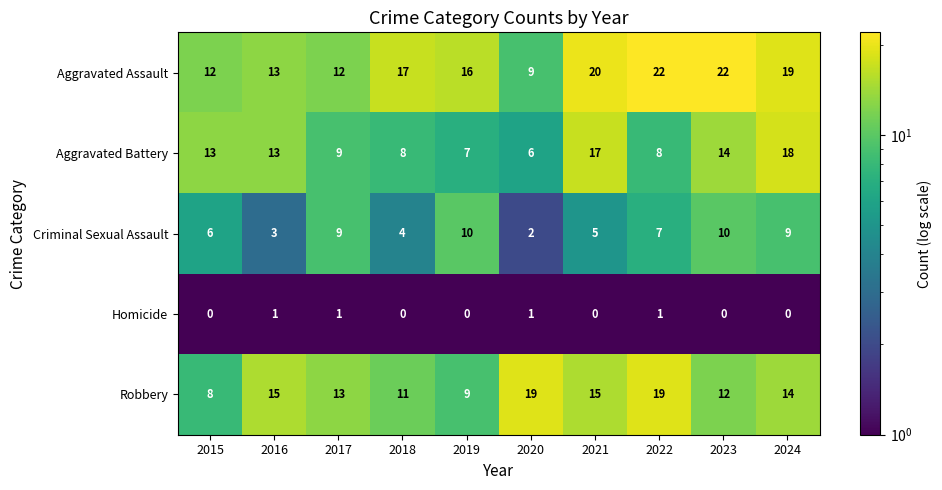

At 2023, list the series in order from largest to smallest.

Aggravated Assault, Aggravated Battery, Robbery, Criminal Sexual Assault, Homicide